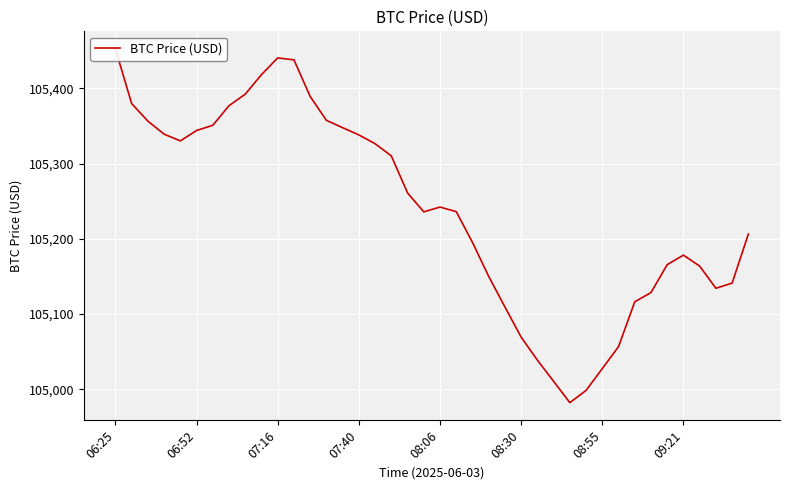

Reading left to right, transcribe all the data shown in this chart.

105452.1	105379.6	105356.3	105339.0	105330.1	105343.9	105350.8	105376.8	105392.2	105418.1	105440.3	105437.7	105389.1	105357.3	105347.6	105338.0	105326.3	105310.2	105261.0	105235.8	105242.2	105236.1	105195.3	105150.1	105109.5	105069.4	105038.9	105010.8	104982.4	104998.7	105027.7	105056.8	105116.4	105128.7	105165.7	105178.3	105163.7	105134.4	105141.2	105206.3